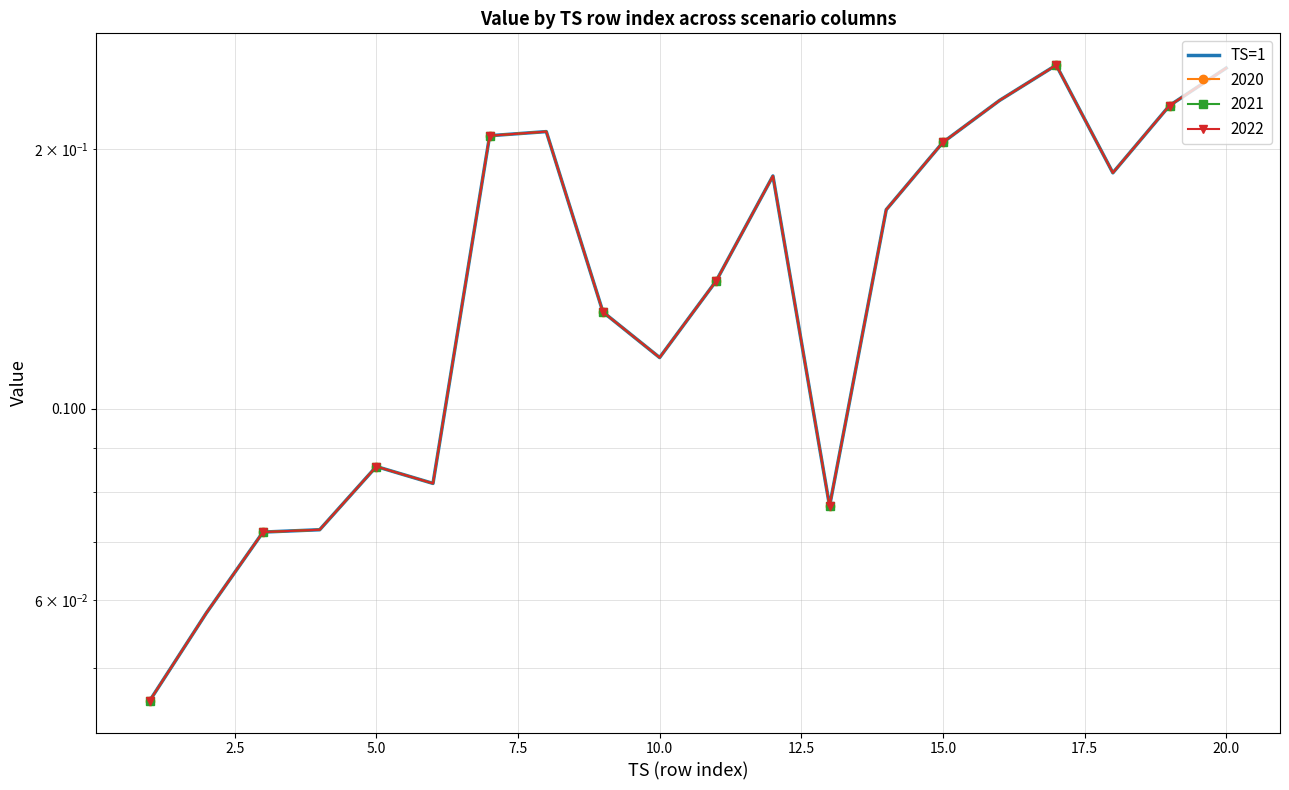

How many distinct data groups are displayed?

1